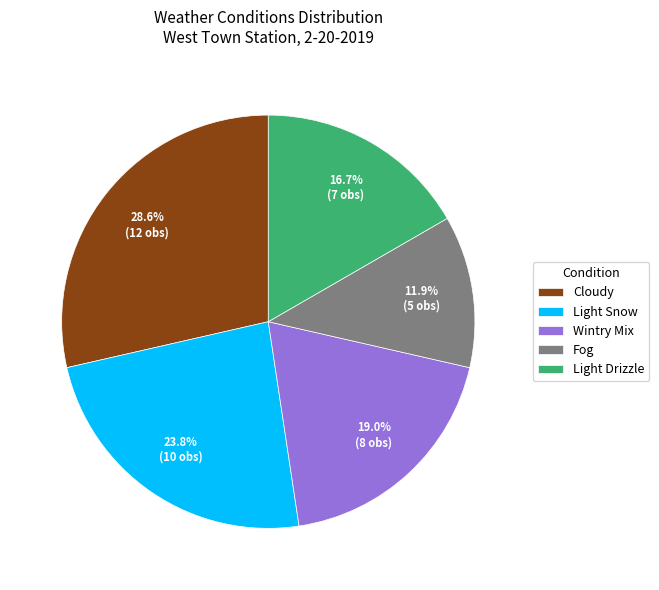

How many slices are in this pie chart?

5